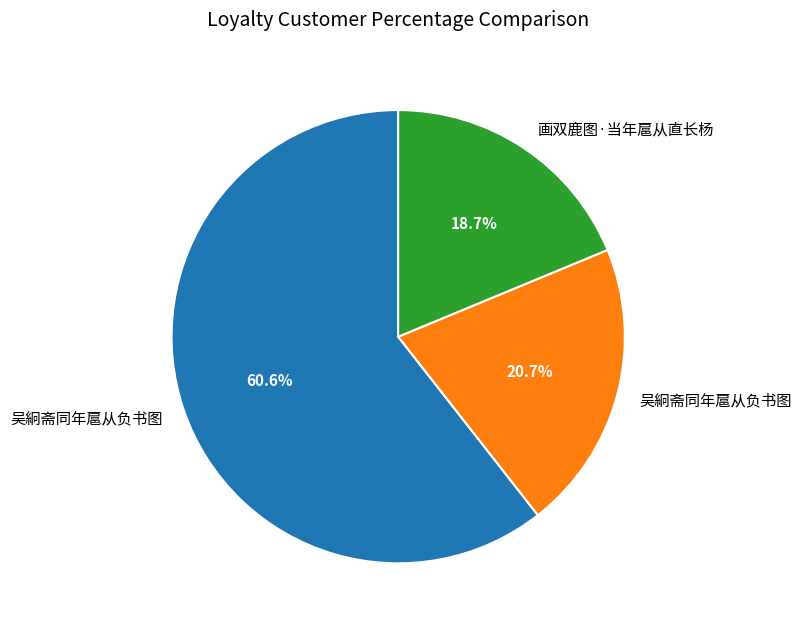

Is there a majority slice in this chart?

Yes